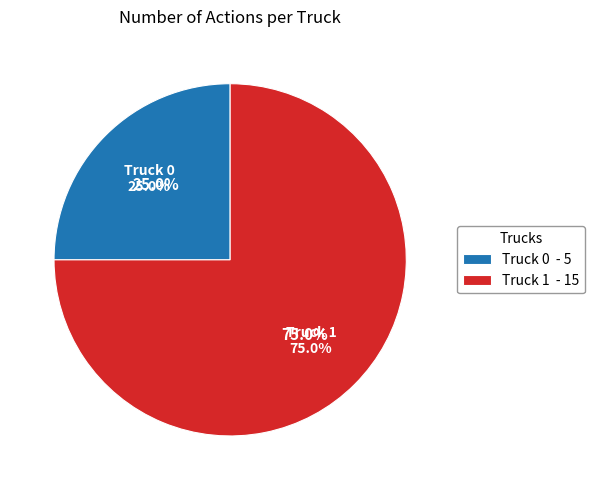

What percentage is the Truck 1 slice, to the nearest percent?

75%